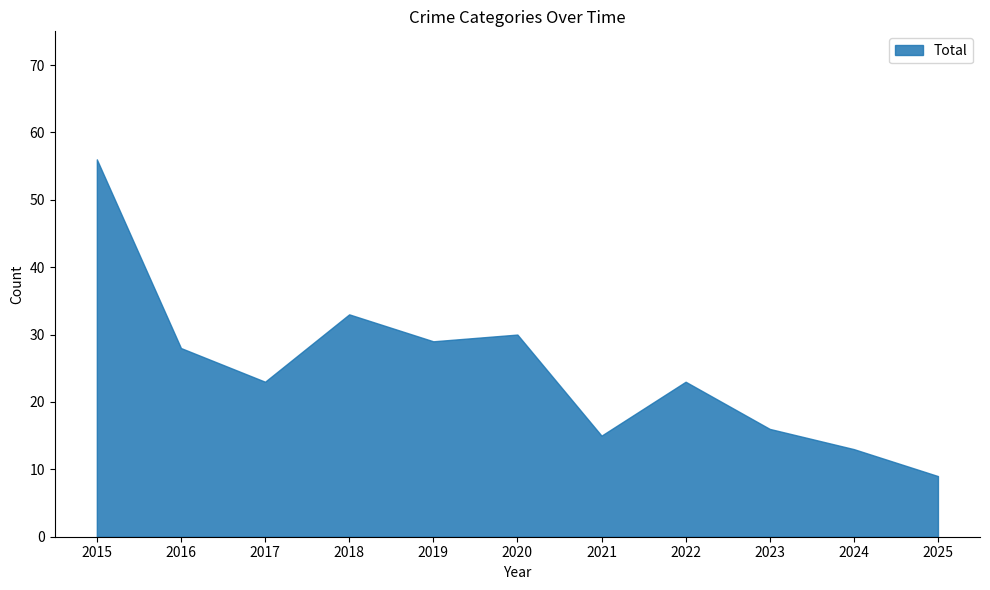

True or false: Theft and Aggravated Battery intersect in this chart.

False